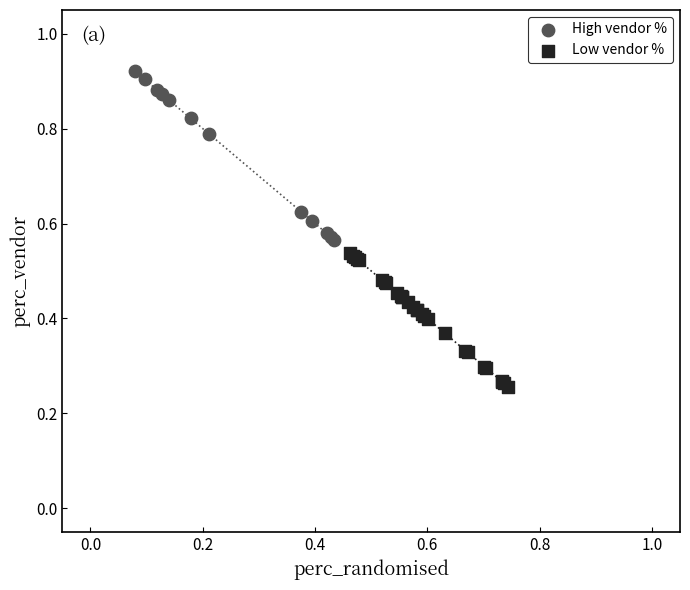

Which series has the largest Y range (max minus min)?

High vendor %